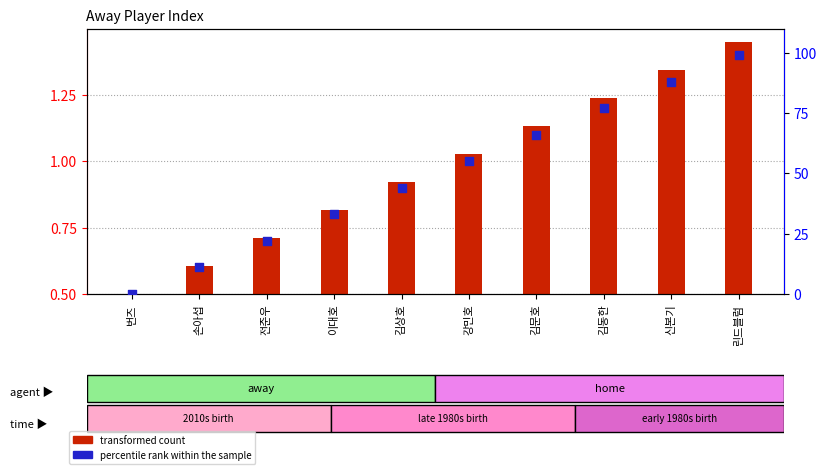

Which series reaches the maximum Y coordinate?

percentile rank within the sample